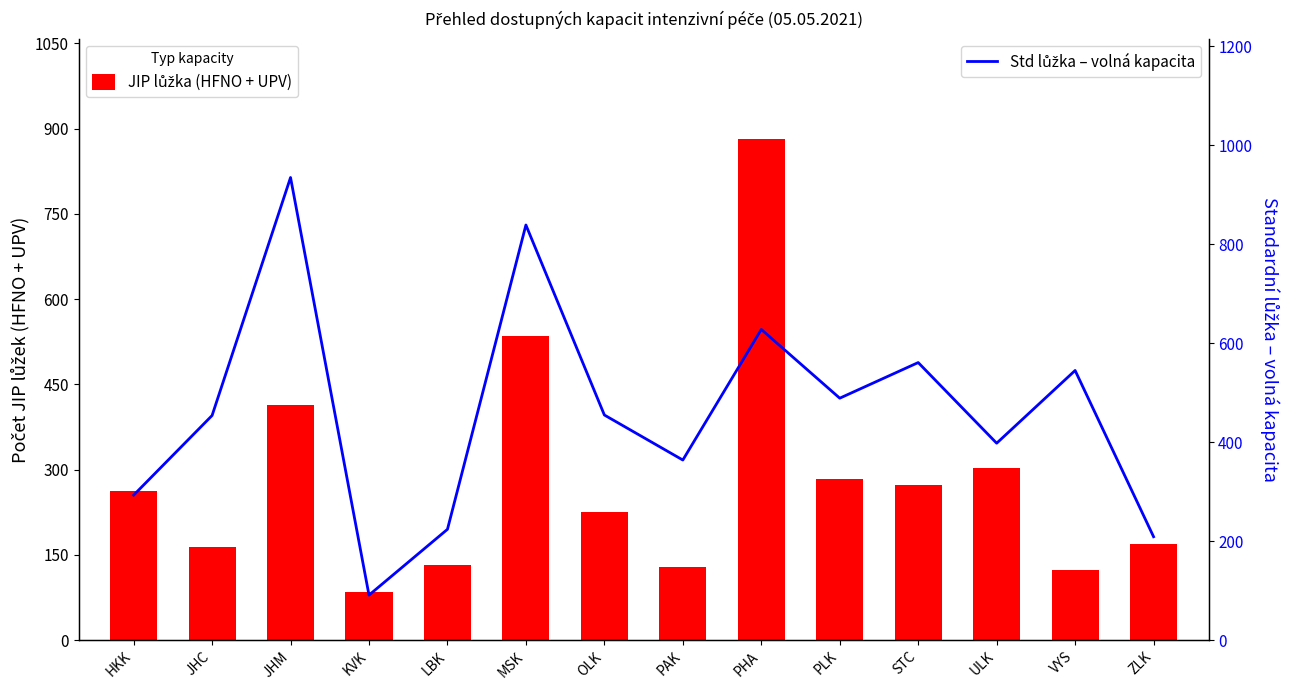

What position from the left is PHA?

9